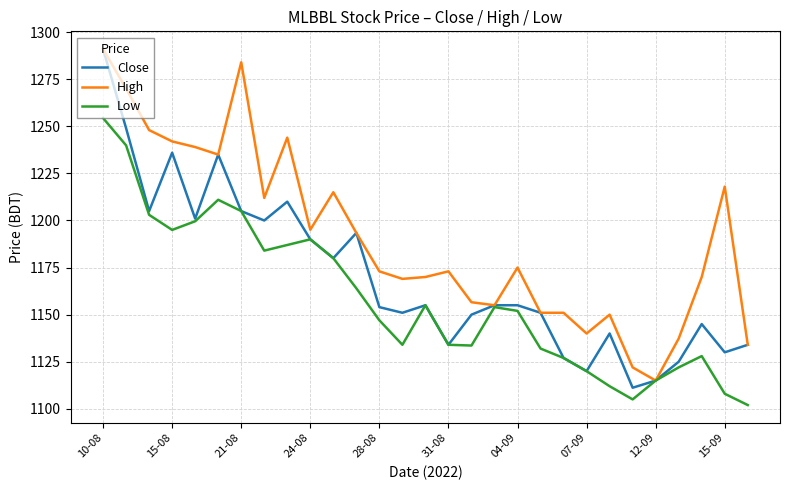

What is the lowest value of the High series?

1115.0